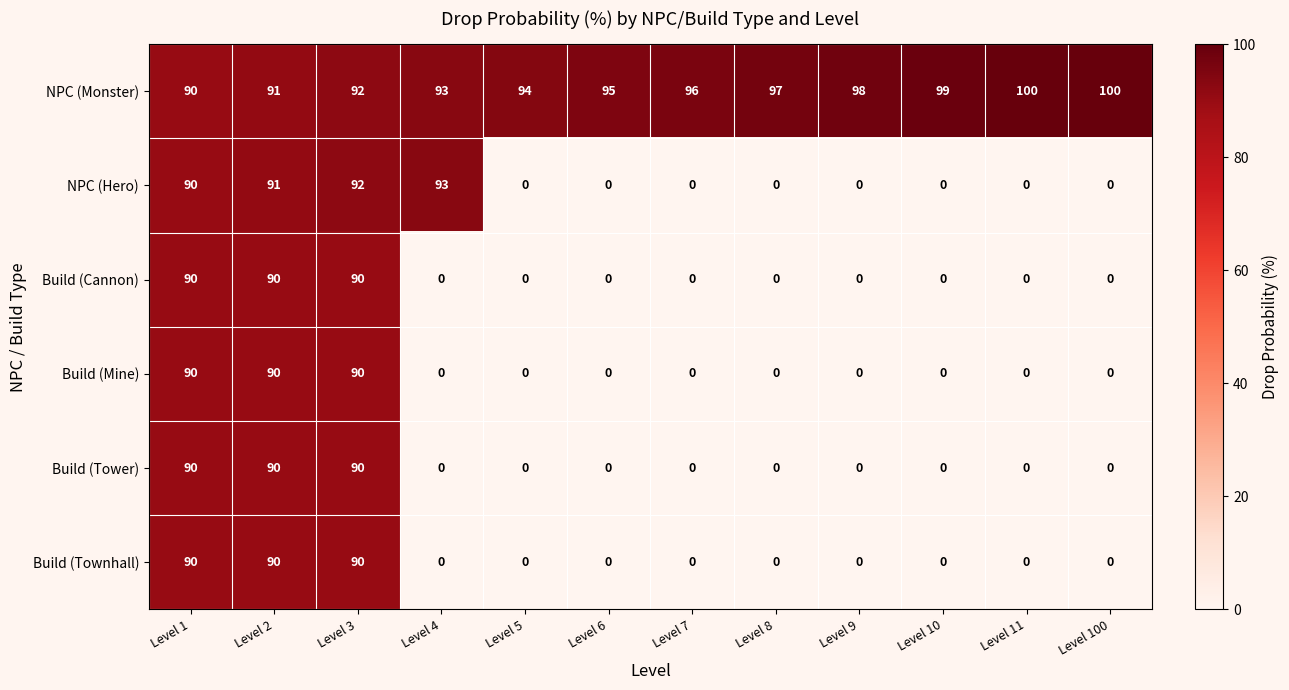

Where is NPC (Hero) nearest to the value 46?

Level 1